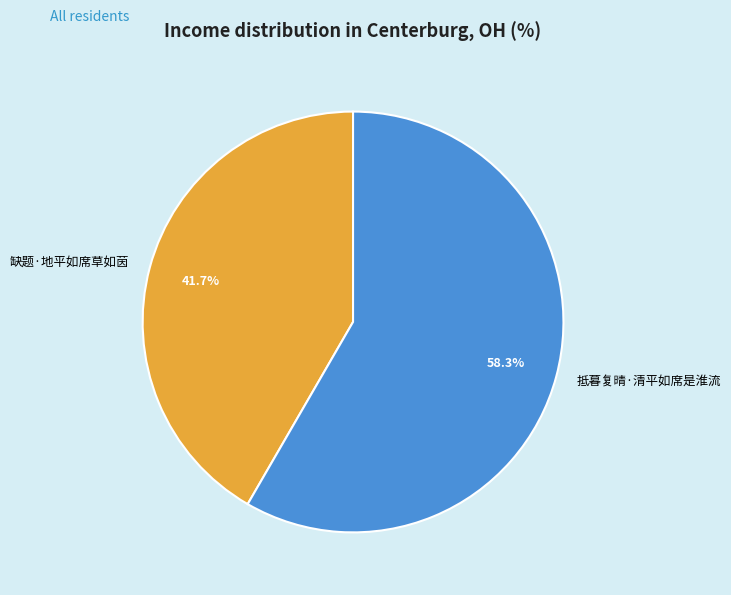

The 抵暮复晴·清平如席是淮流 slice represents 72% of the pie. True or false?

False